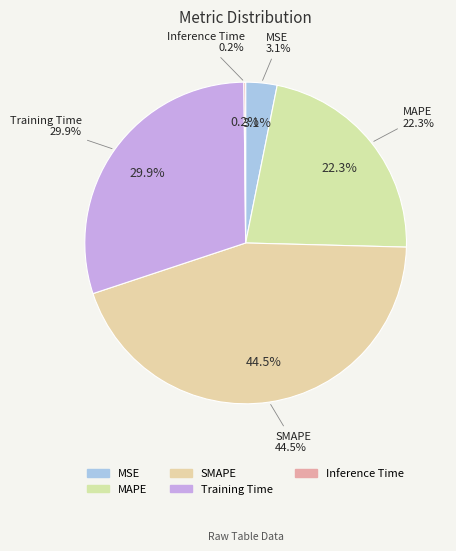

To the nearest percent, what is the average slice percentage?

20%